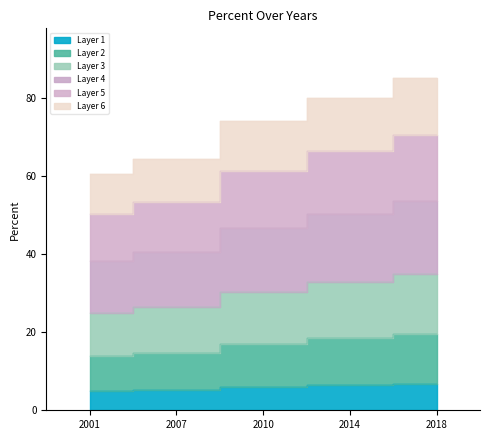

What value does the data have at 2018?

6.8